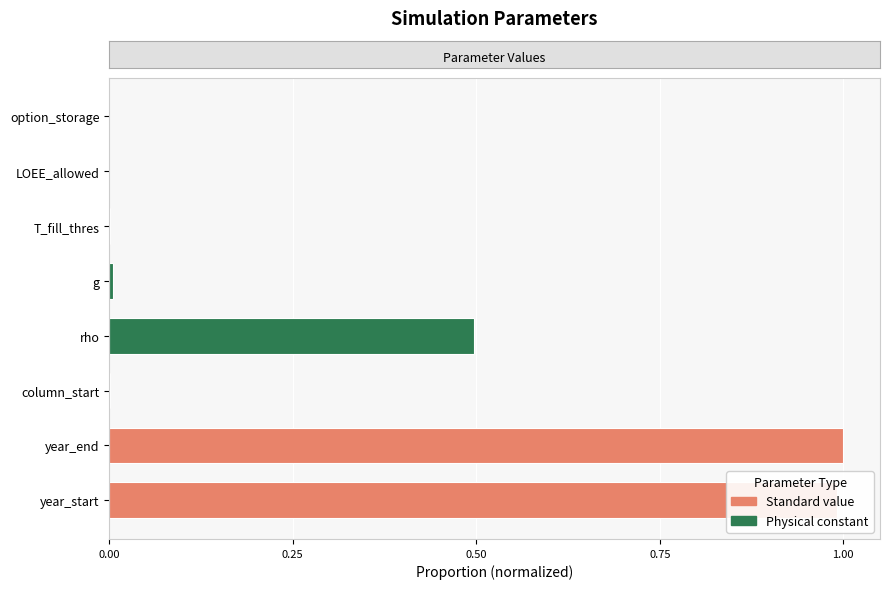

What is the approximate value at year_start?

1.0